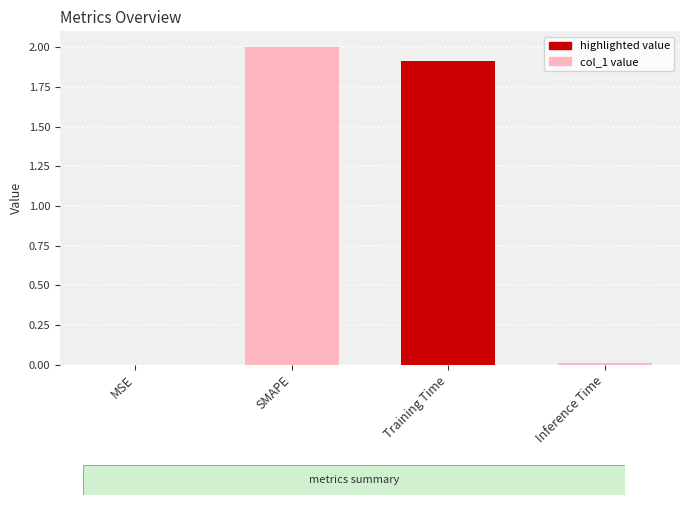

Where is the data nearest to the value 1?

Training Time